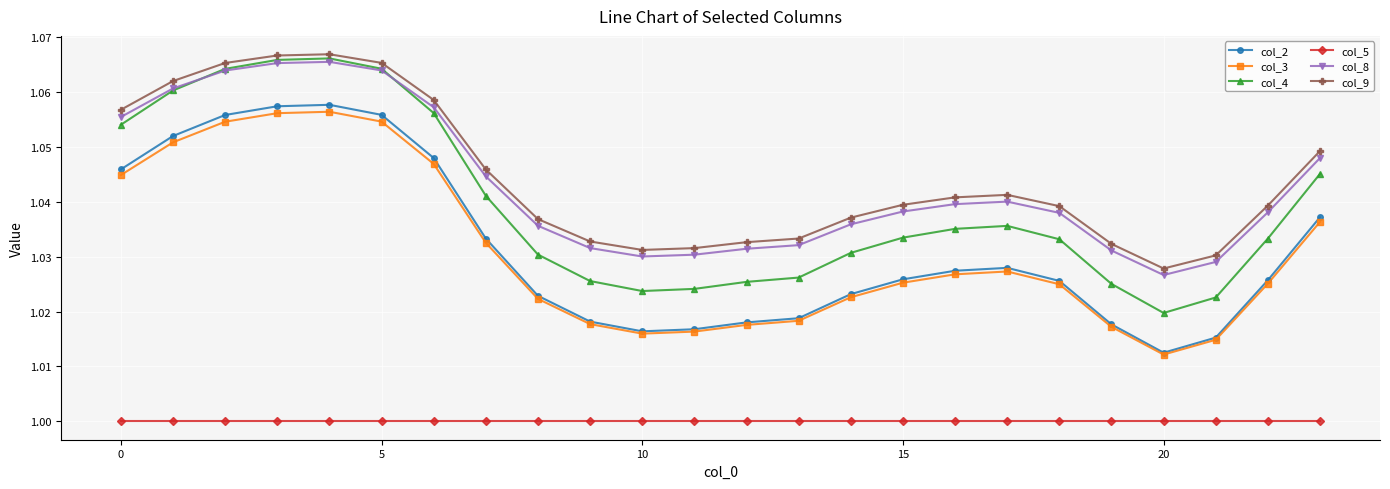

True or false: col_8 and col_5 cross at least once.

False